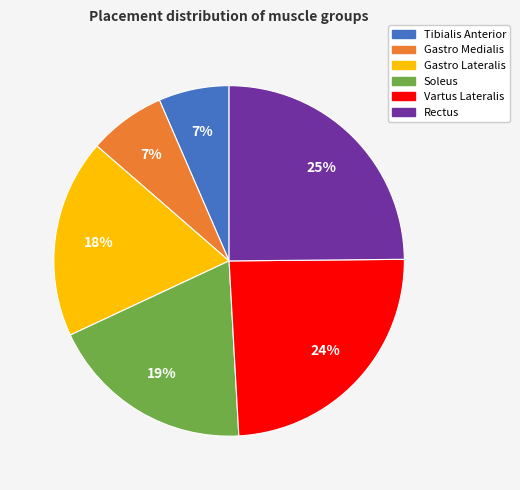

Which has a higher value, Gastro Medialis or Gastro Lateralis?

Gastro Lateralis